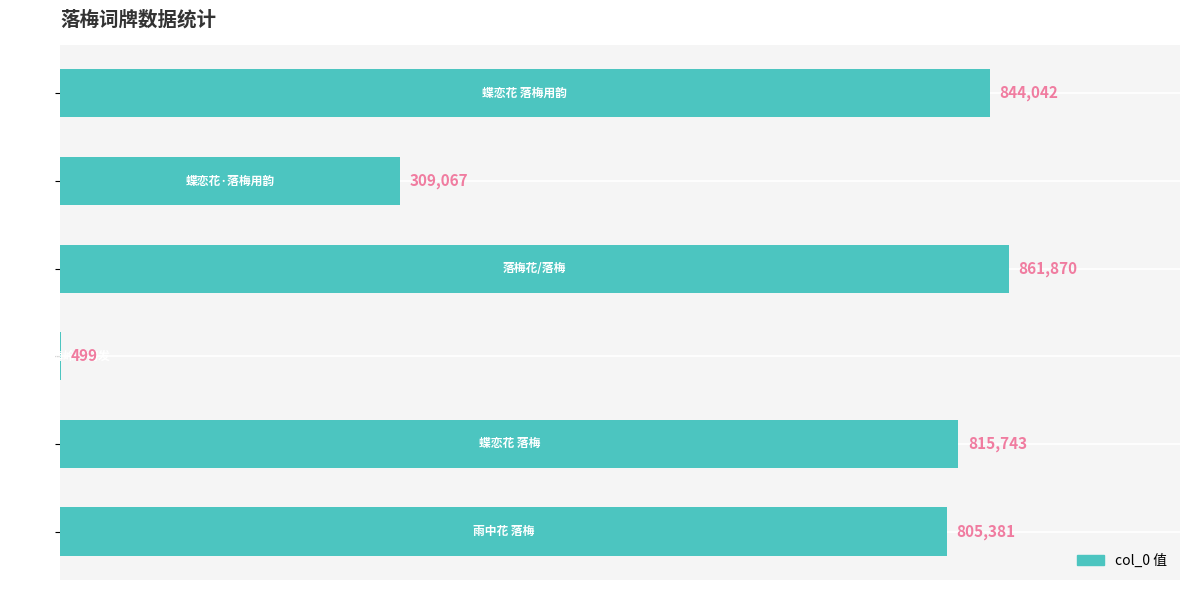

Are the bars horizontal?

Yes